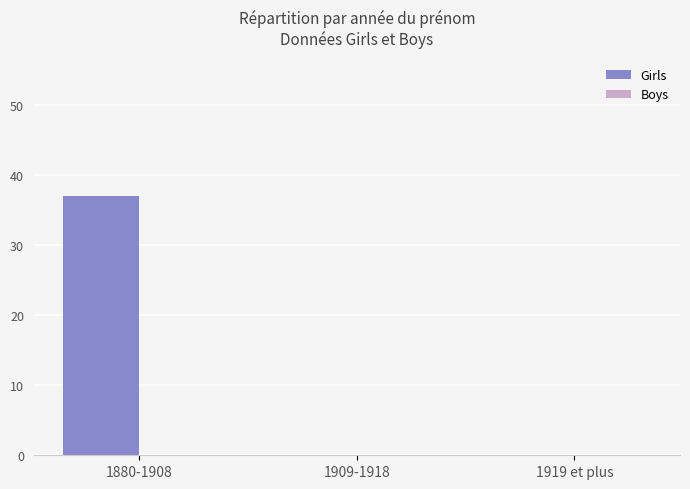

Between 1919 et plus and 1880-1908, which is larger?

1880-1908